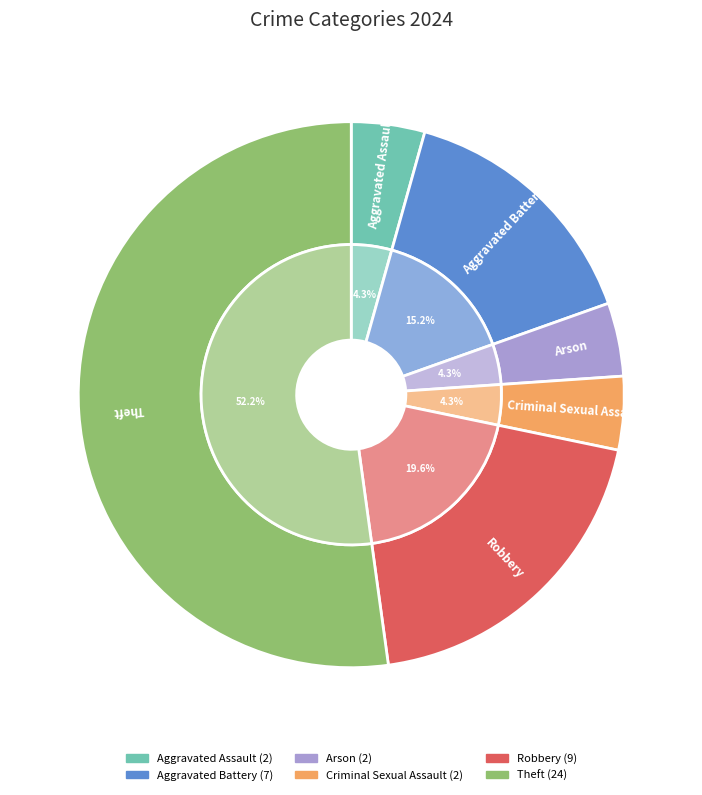

How much of the chart is everything except Criminal Sexual Assault?

95.7%